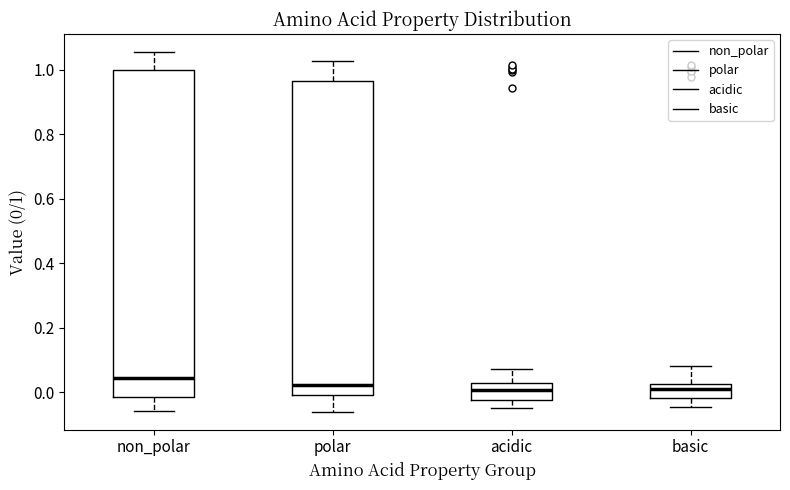

Reading left to right, transcribe this box plot: for each box, give where its median line is, the range the box spans, and where its two whiskers end, as read against the y-axis. The values are not printed on the chart, so give them approximately, as read against the axis.

non_polar: median 0.04, box -0.02 to 1.00, whiskers -0.06 to 1.06
polar: median 0.02, box 0.00 to 0.96, whiskers -0.06 to 1.02
acidic: median 0.00, box -0.02 to 0.02, whiskers -0.04 to 0.08
basic: median 0.02 (inside the box), box -0.02 to 0.02, whiskers -0.04 to 0.08